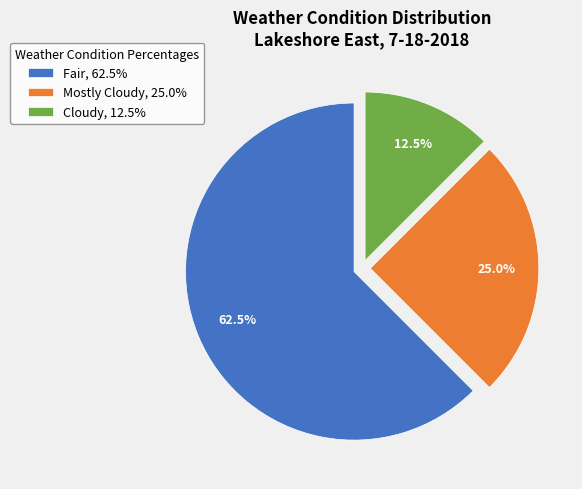

Rank the categories by value from lowest to highest.

Cloudy, Mostly Cloudy, Fair